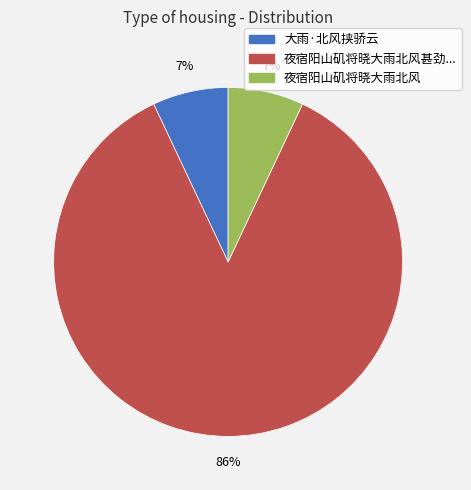

To the nearest percent, what is the average slice percentage?

33%